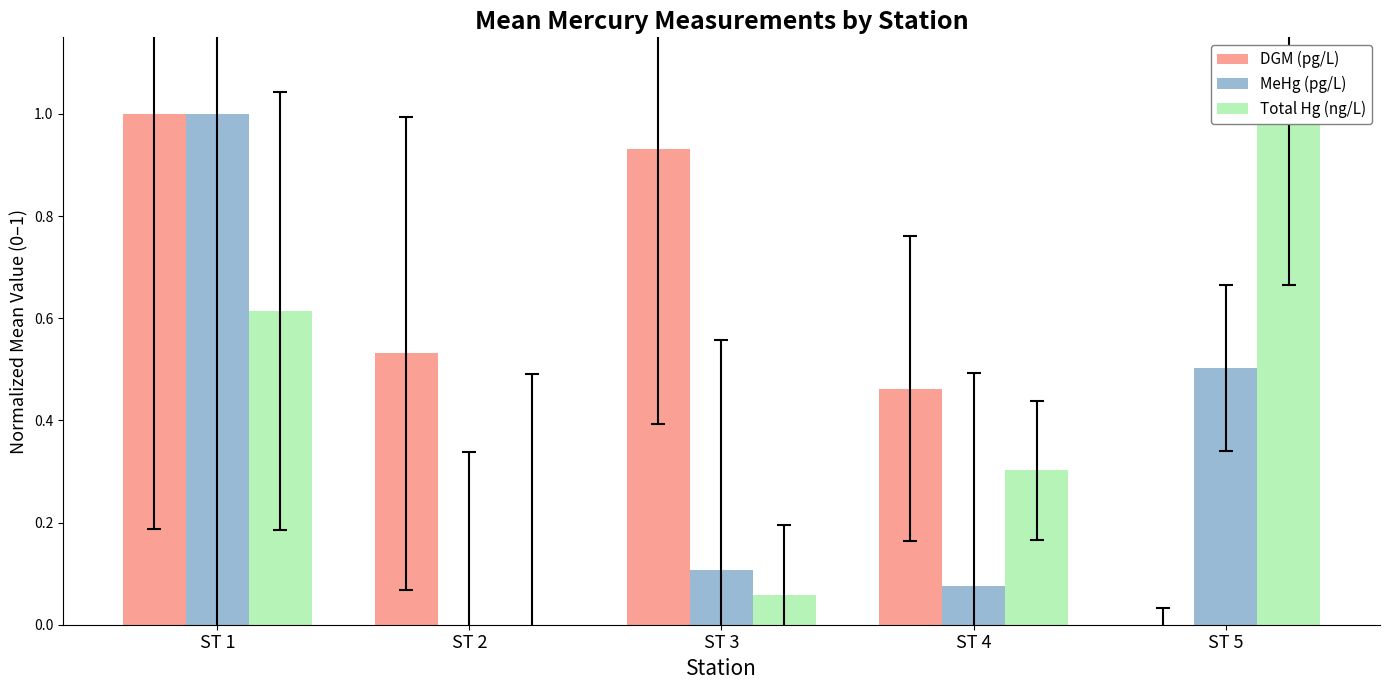

How many groups of bars are there?

5